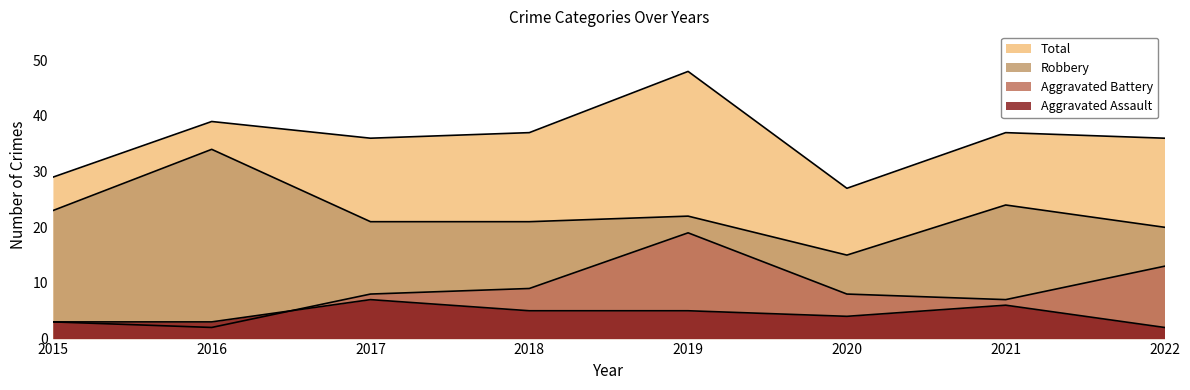

What are all the series names shown in the legend?

Aggravated Assault, Aggravated Battery, Robbery, Total